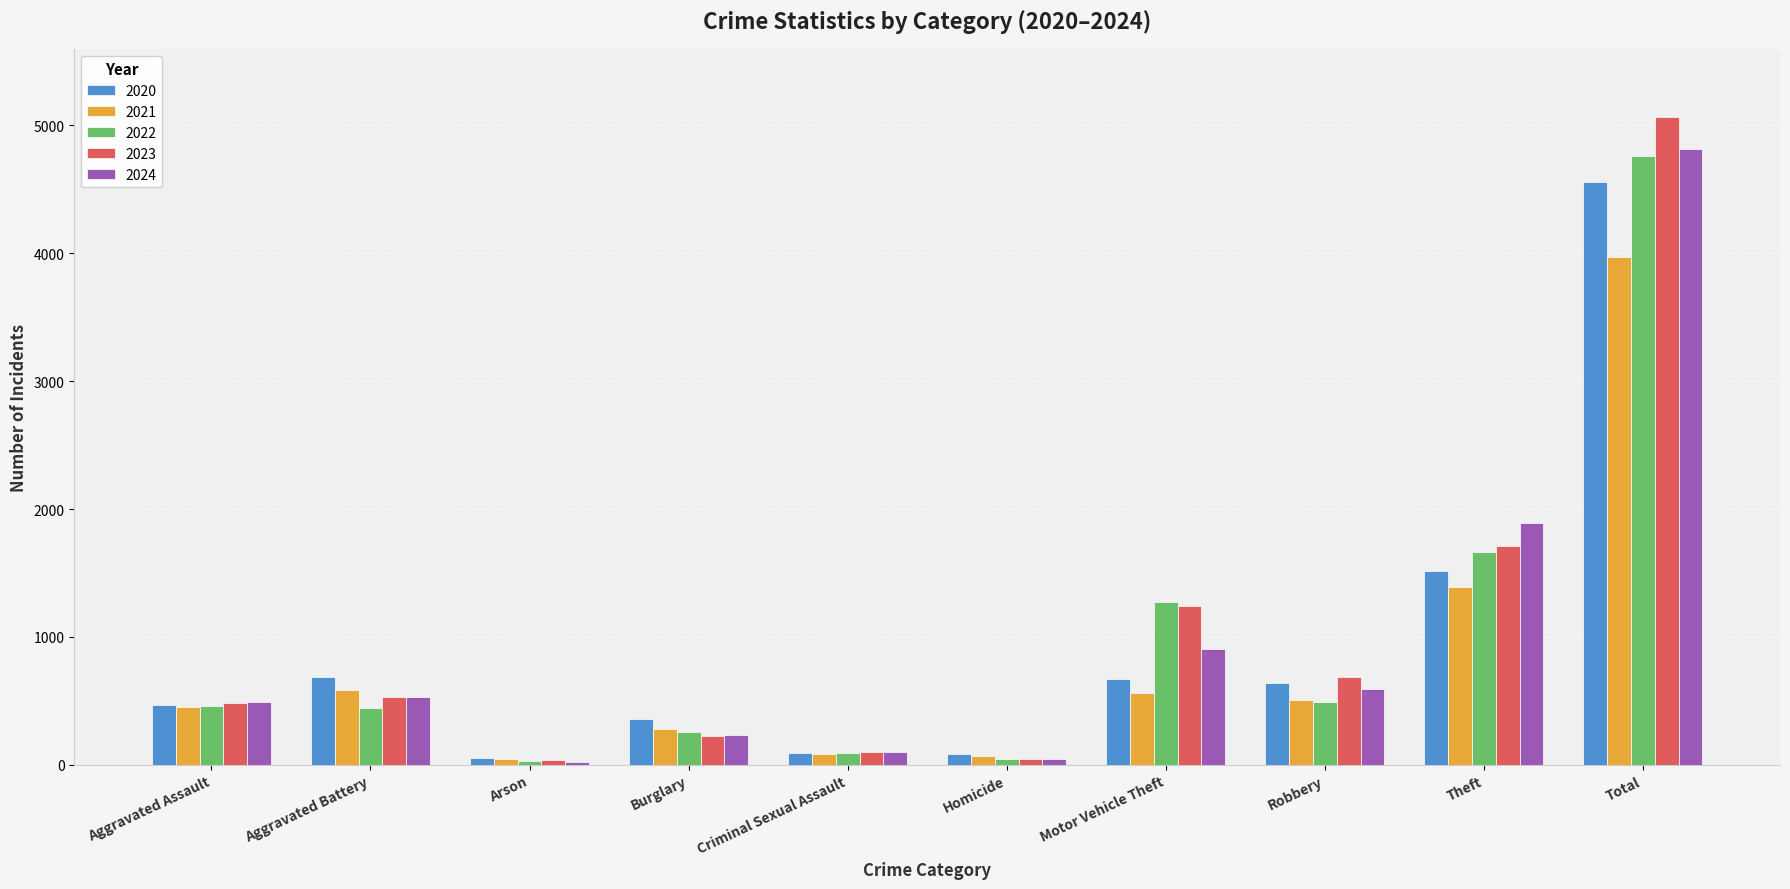

Which series has the largest total across all categories?

2023